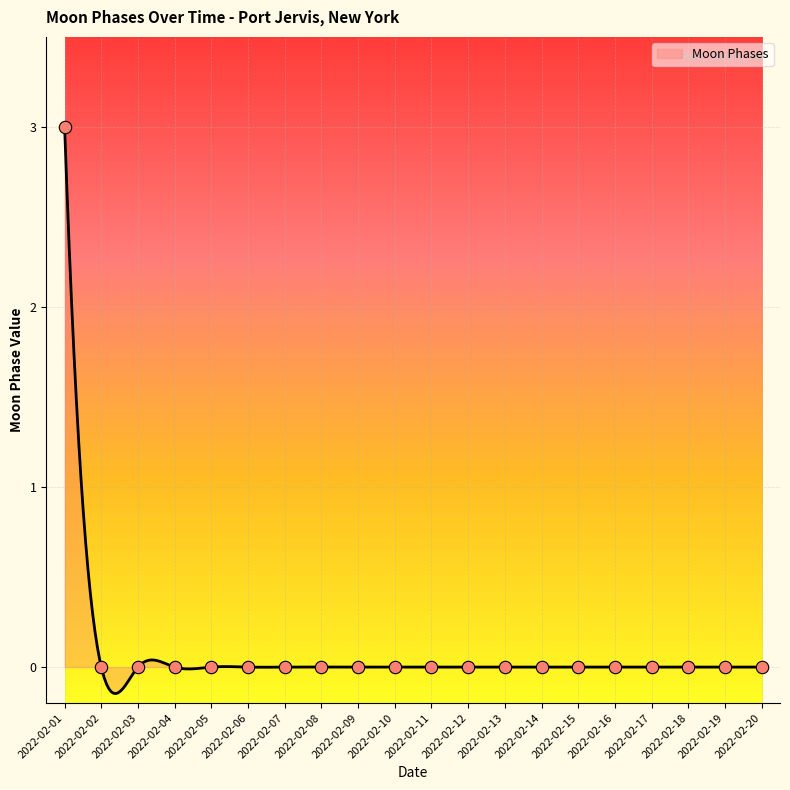

Which has a higher value, 2022-02-15 or 2022-02-07?

2022-02-15